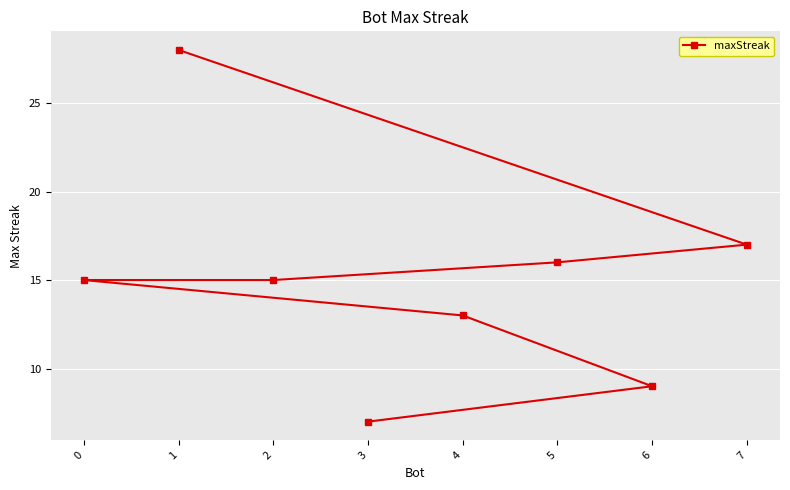

Rank the categories by value from highest to lowest.

1, 7, 5, 2, 0, 4, 6, 3